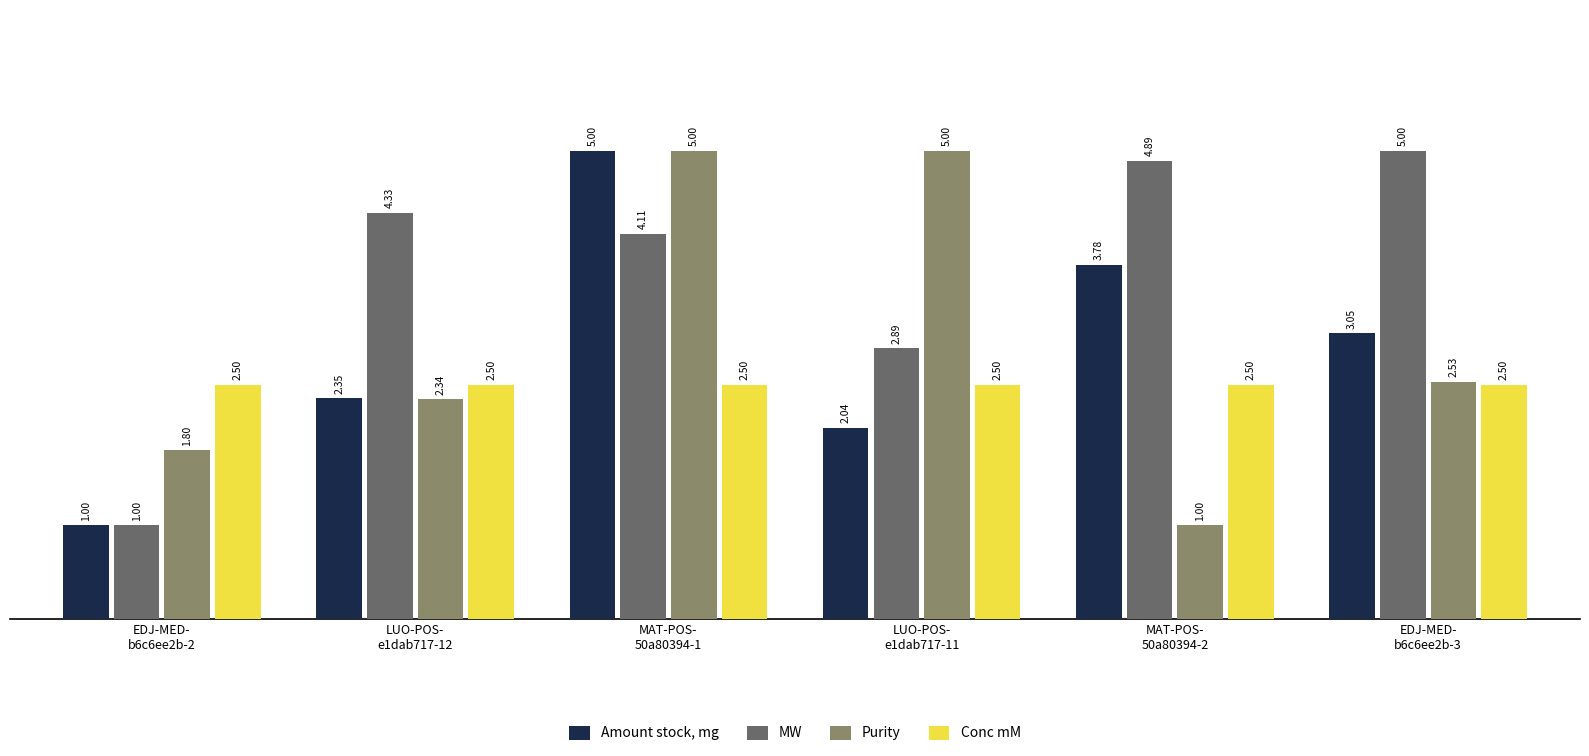

What is the total value across all series at LUO-POS-
e1dab717-11?

12.4